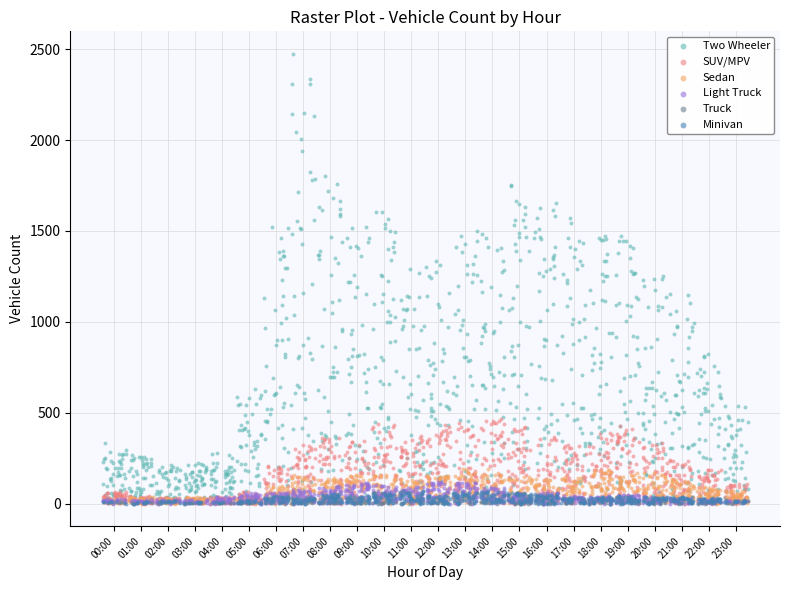

Which series contains the highest Y value?

Two Wheeler